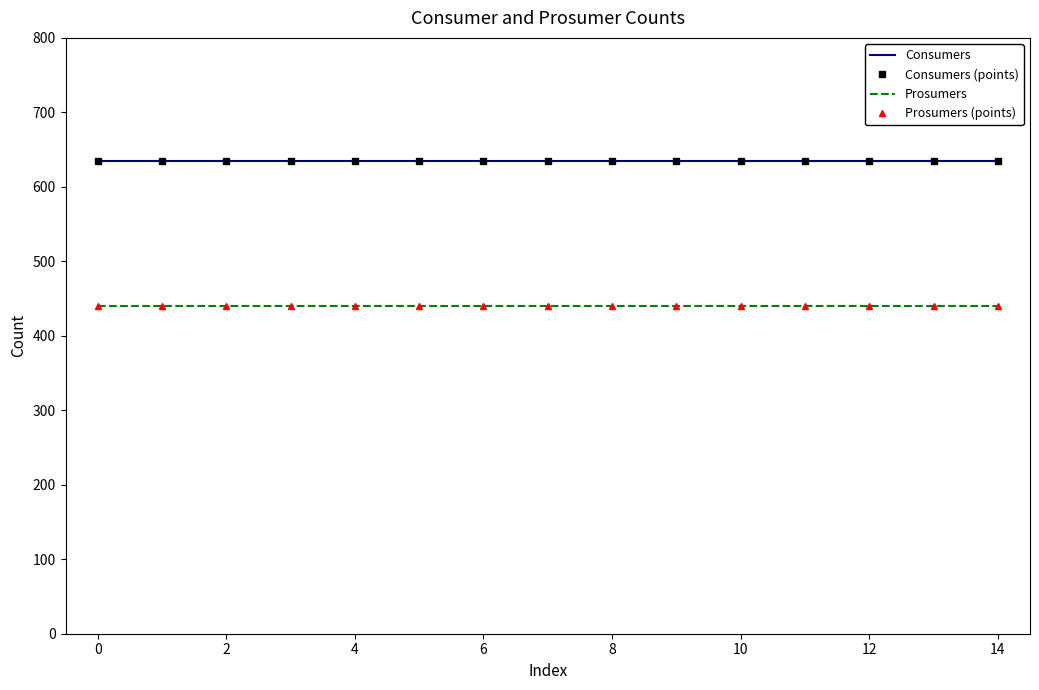

Reading left to right, transcribe all the data shown in this chart.

Consumers: 635	635	635	635	635	635	635	635	635	635	635	635	635	635	635
Consumers (points): 635	635	635	635	635	635	635	635	635	635	635	635	635	635	635
Prosumers: 440	440	440	440	440	440	440	440	440	440	440	440	440	440	440
Prosumers (points): 440	440	440	440	440	440	440	440	440	440	440	440	440	440	440